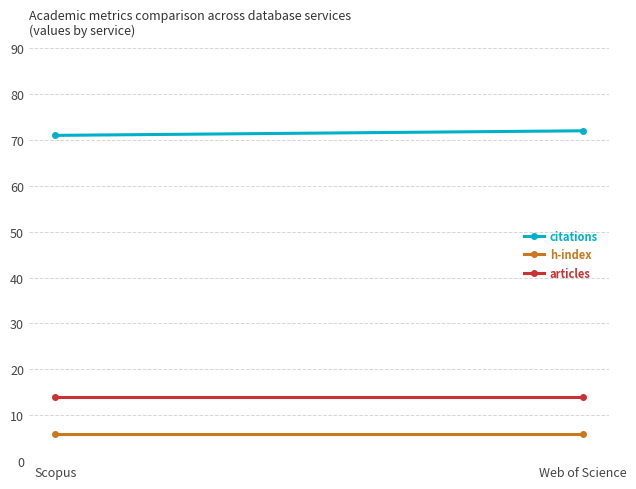

Which series has the largest total across all categories?

citations